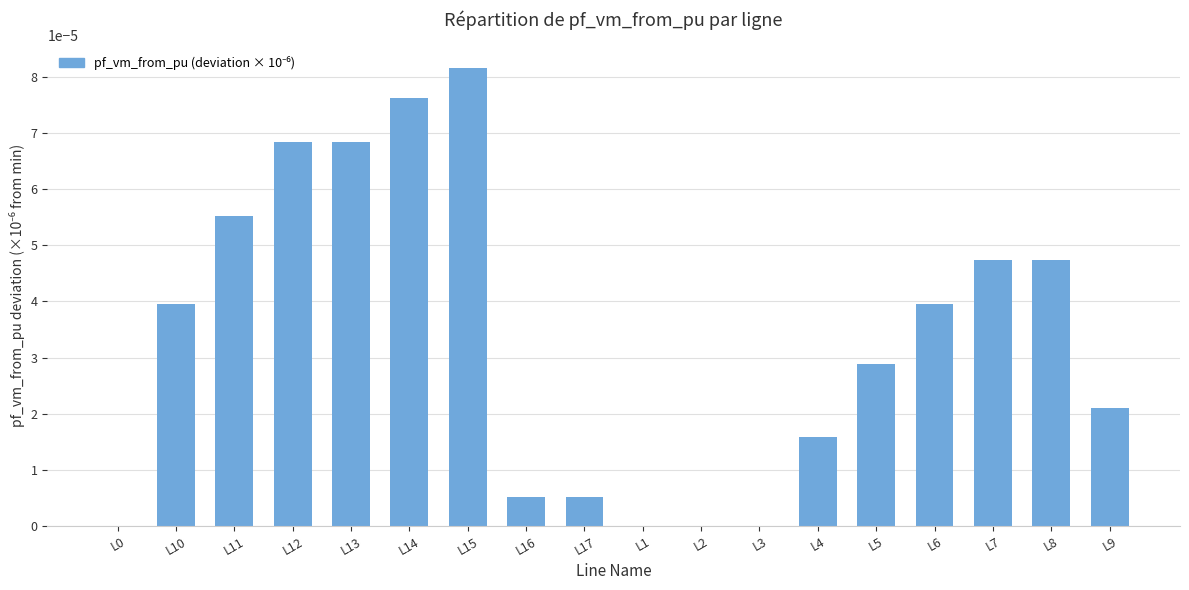

At which category does the chart reach its peak across all series?

L15